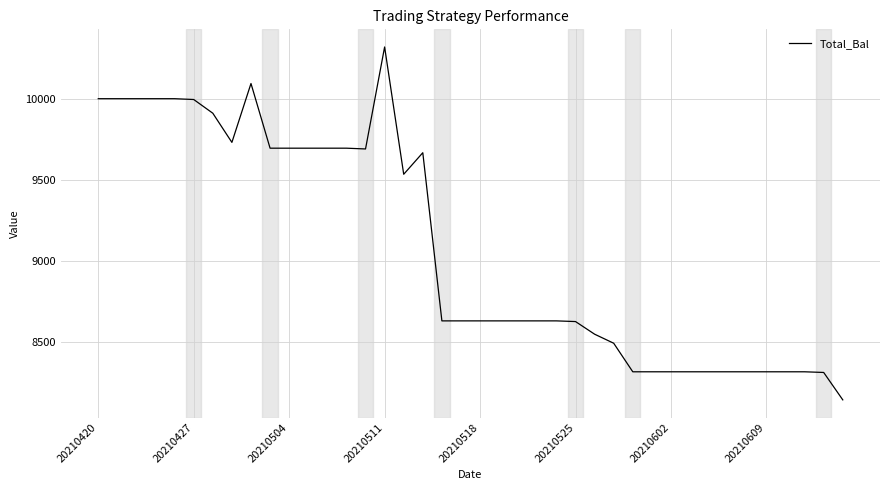

What is the smallest value displayed?

8143.2